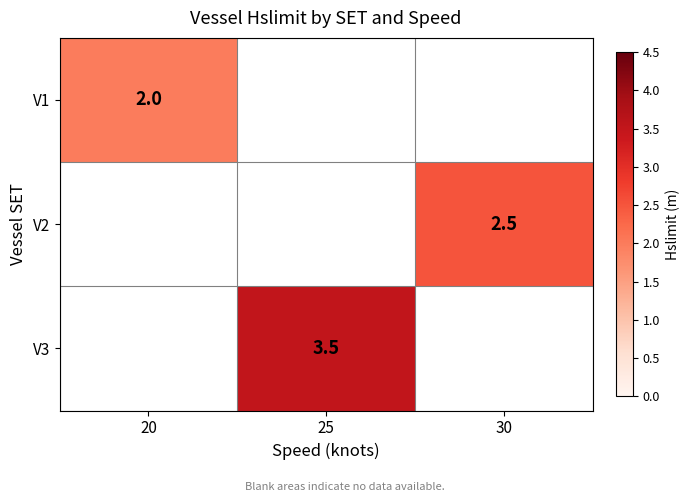

The value of V2 at 30 is 1.4. True or false?

False